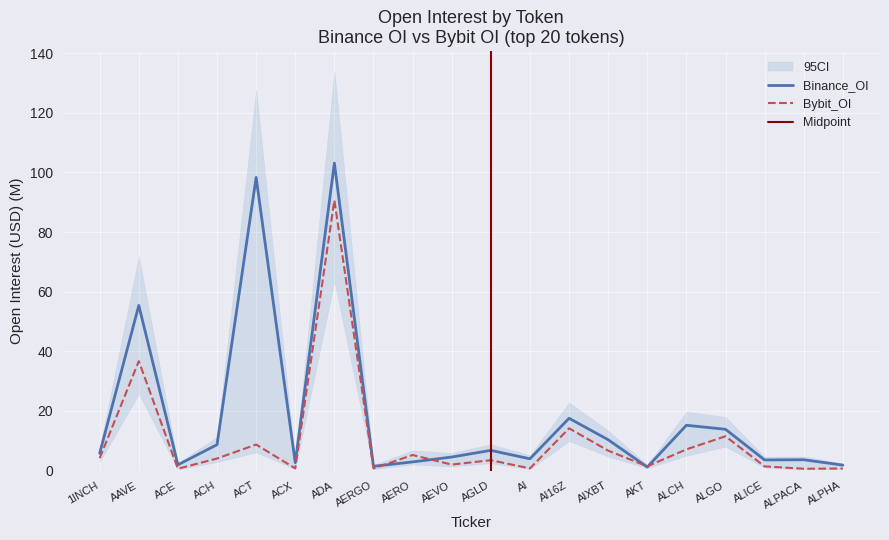

Does the chart display data point markers on the line(s)?

No